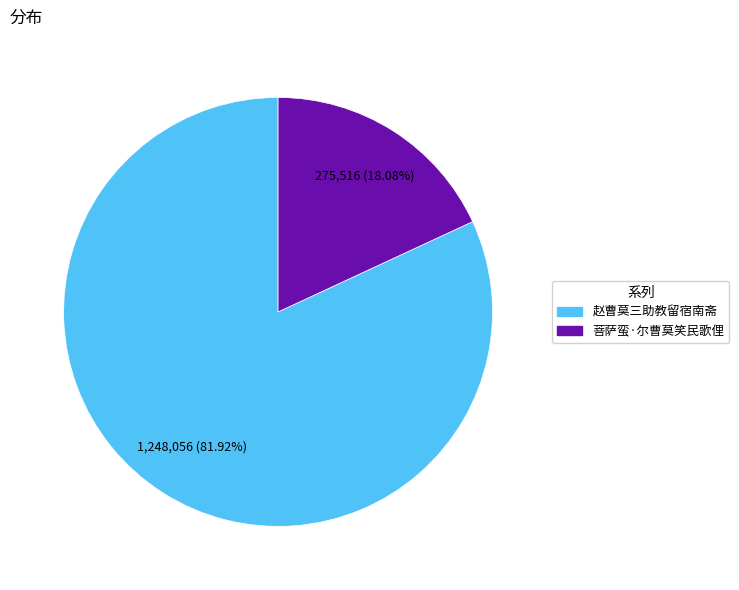

How many segments does this pie chart have?

2